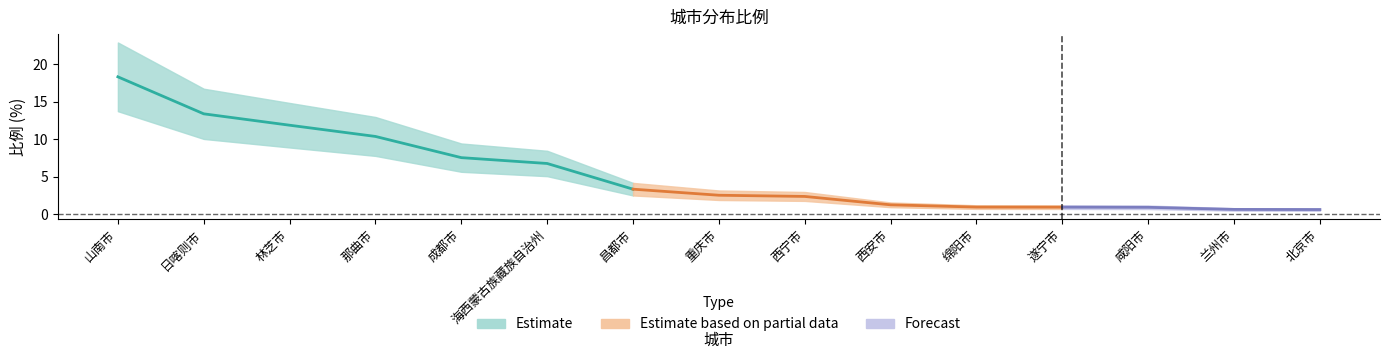

What is the difference between the second highest and second lowest values?

12.8